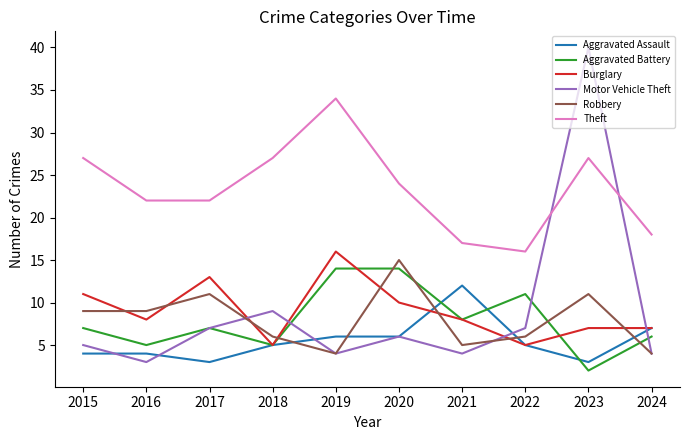

How many series are shown in this chart?

6